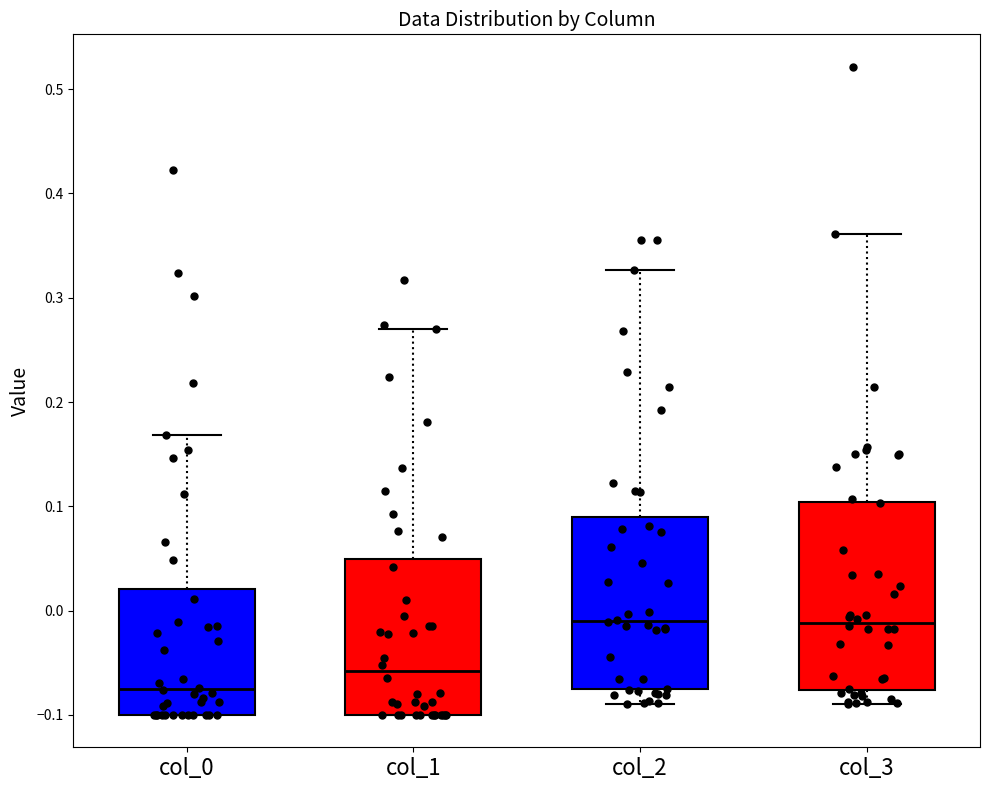

Reading left to right, read every box against the y-axis: the position of its median line, the range the box covers, and the ends of its whiskers. The values are not printed on the chart, so give them approximately, as read against the axis.

col_0: median -0.08, box -0.10 to 0.02, whiskers -0.10 to 0.17
col_1: median -0.06, box -0.10 to 0.05, whiskers -0.10 to 0.27
col_2: median -0.01, box -0.08 to 0.09, whiskers -0.09 to 0.33
col_3: median -0.01, box -0.08 to 0.10, whiskers -0.09 to 0.36